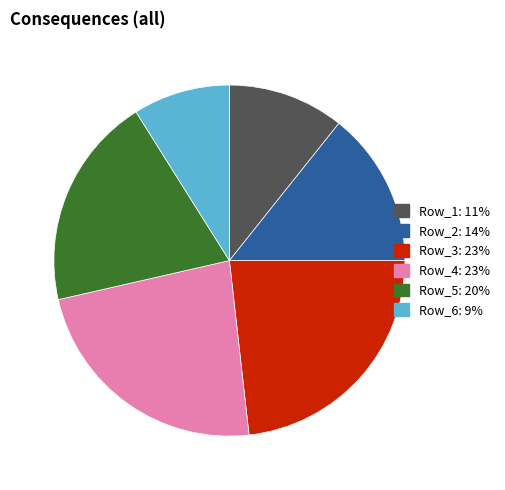

Is there a majority slice in this chart?

No